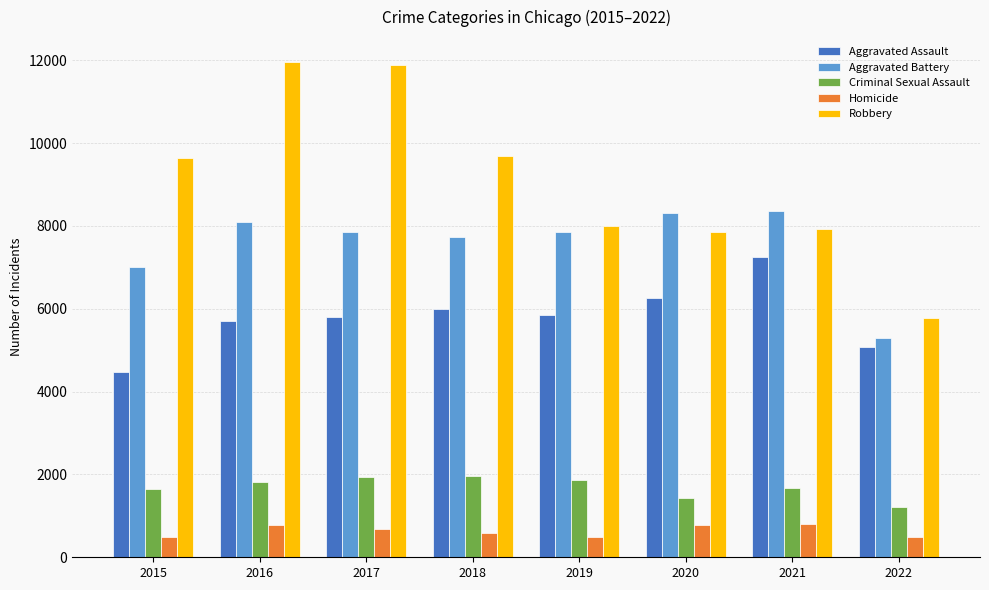

Where is Aggravated Battery nearest to the value 6822?

2015